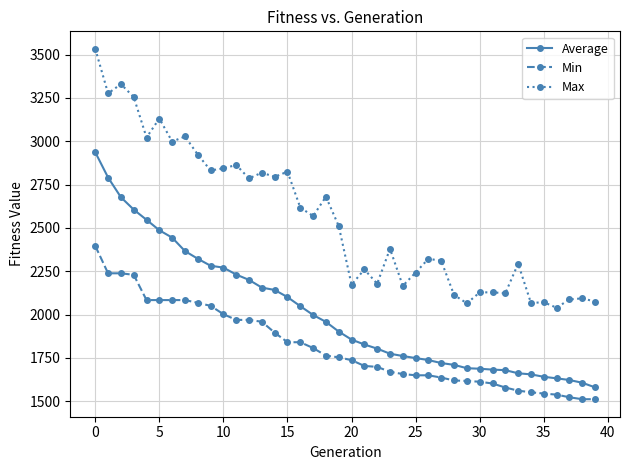

How many values in the Min series are below 1753?

20